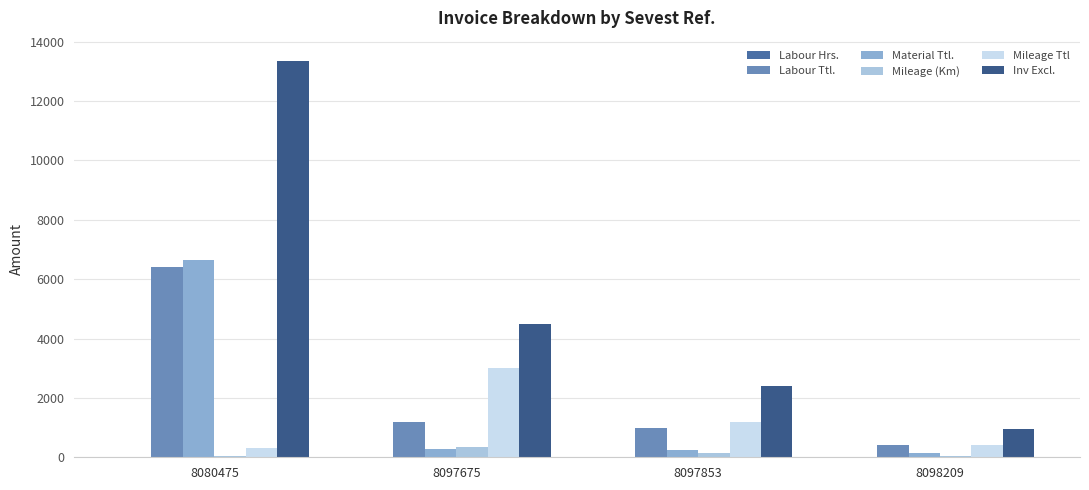

Does the chart contain stacked bars?

No